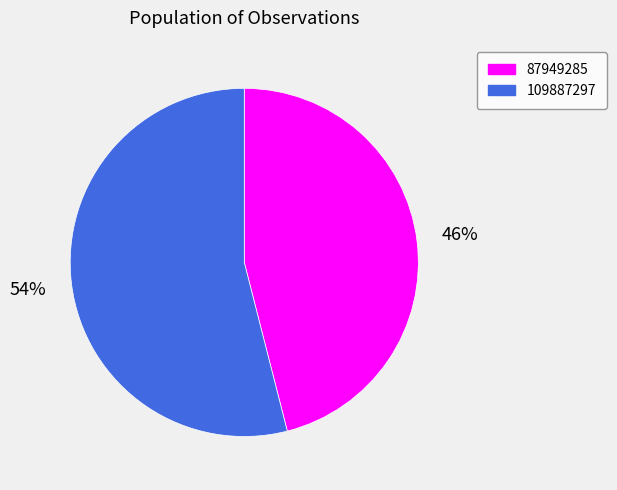

Between 109887297 and 87949285, which is larger?

109887297